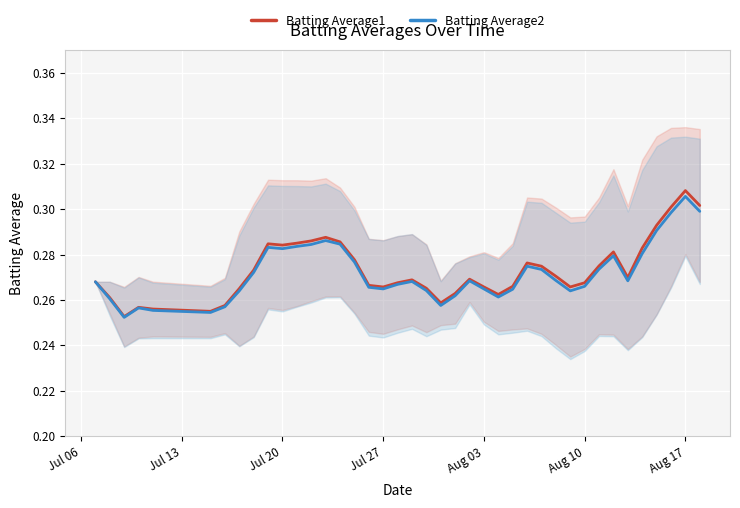

Rank the series by their maximum value, from lowest to highest.

Batting Average2, Batting Average1